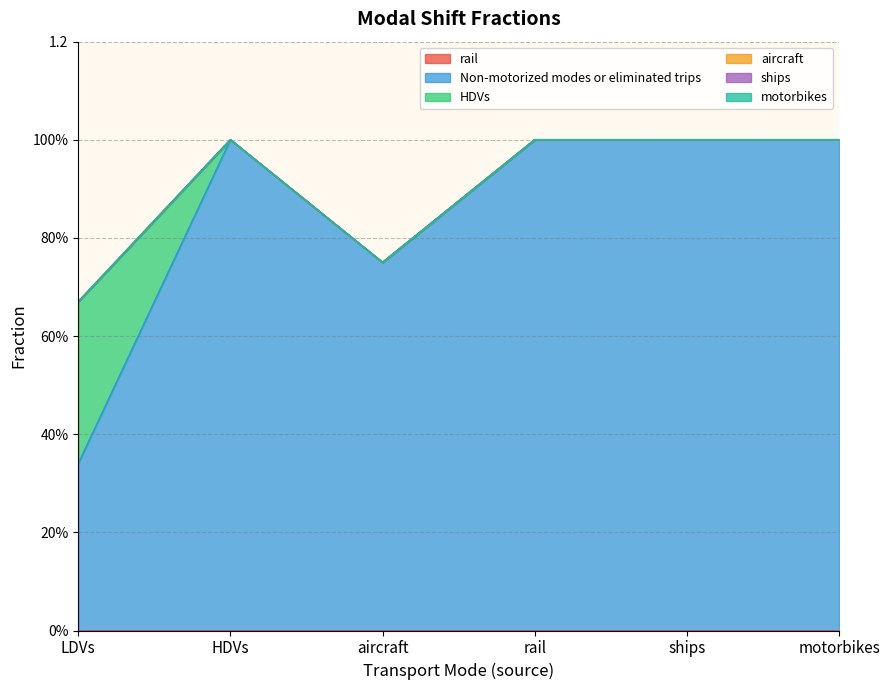

How many interior local valleys does the Non-motorized modes or eliminated trips series have?

1